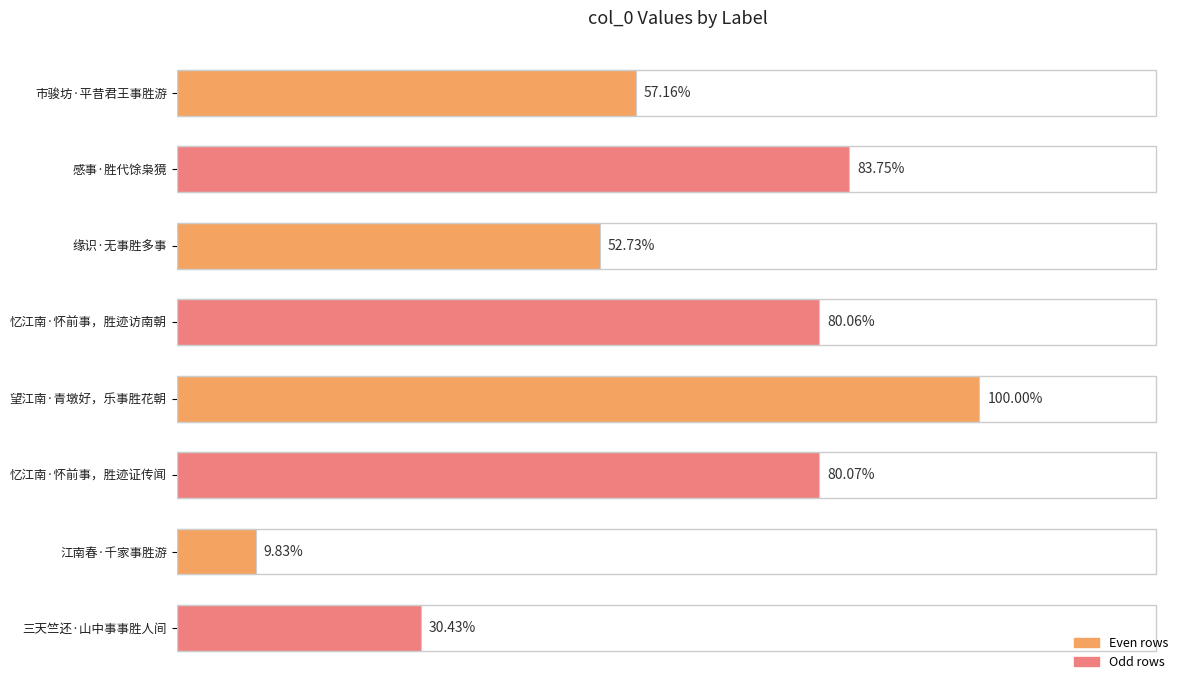

Does the chart contain any negative values?

No